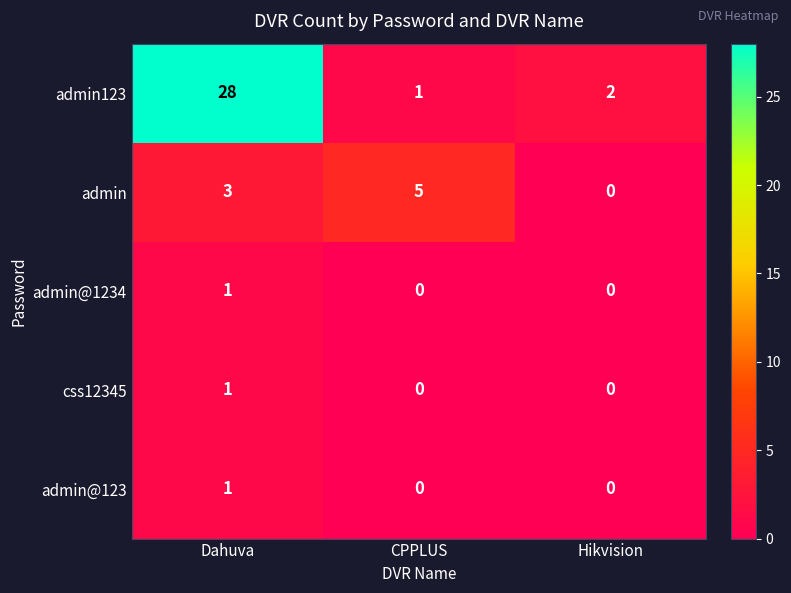

At which category is the sum across all series the highest?

Dahuva